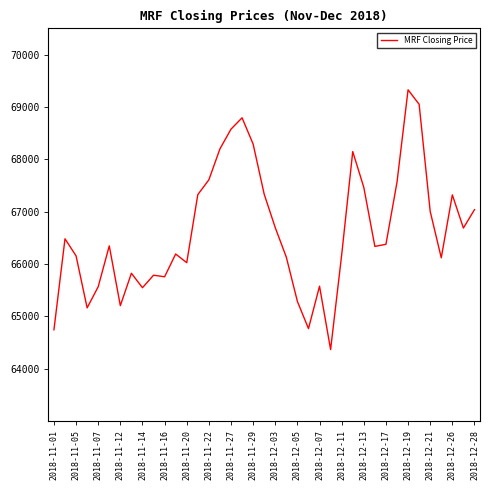

Does the chart display data point markers on the line(s)?

No